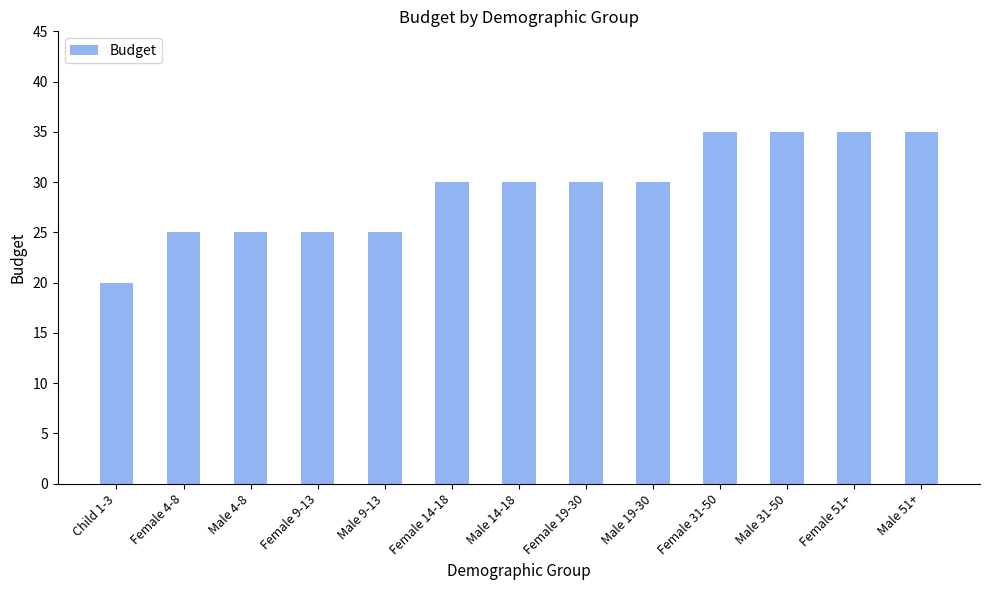

The chart shows a value of 25 at Female 9-13. True or false?

True